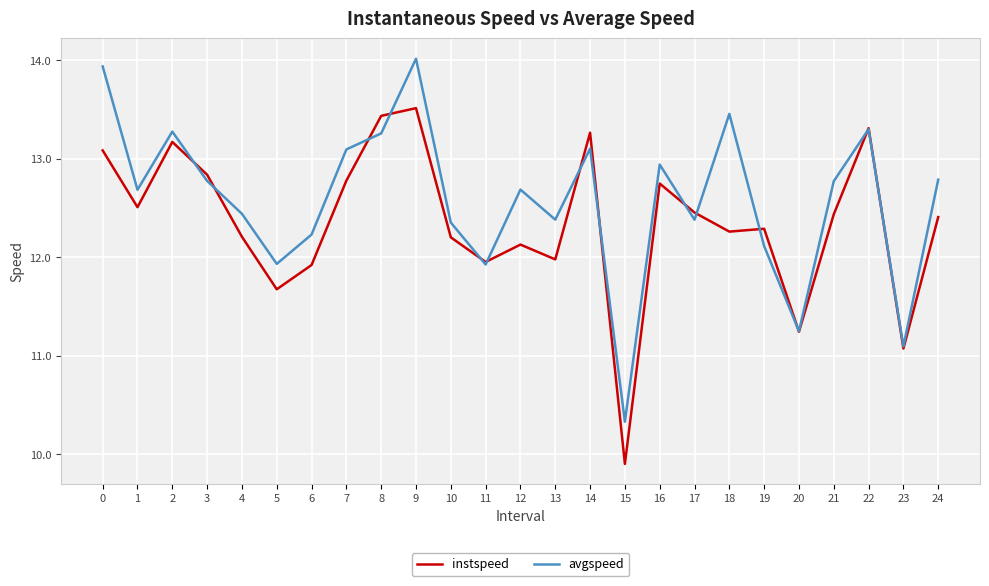

At how many categories does at least one series exceed 11?

24